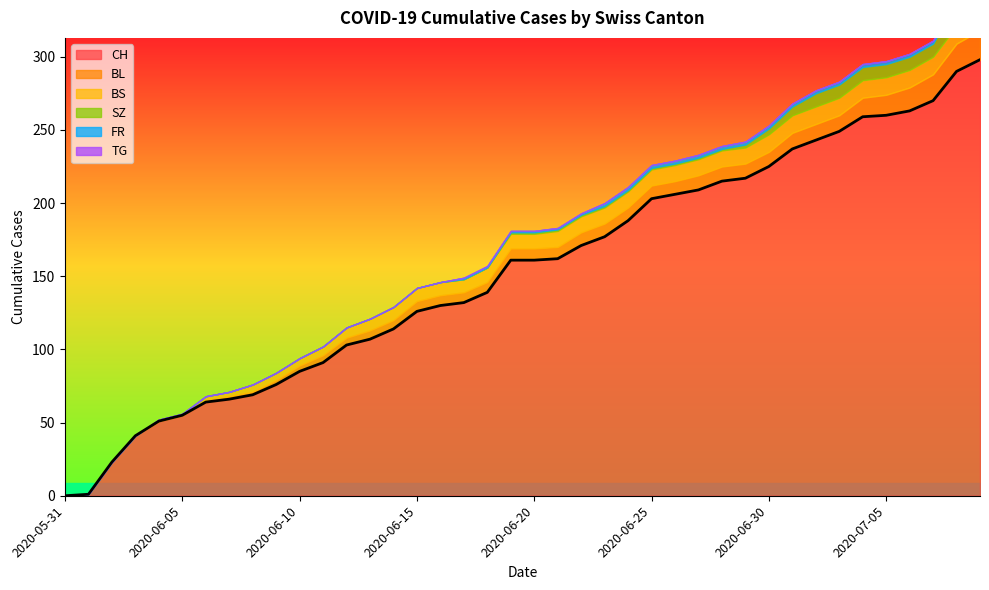

Between 2020-06-28 and 2020-06-16, which is larger?

2020-06-28